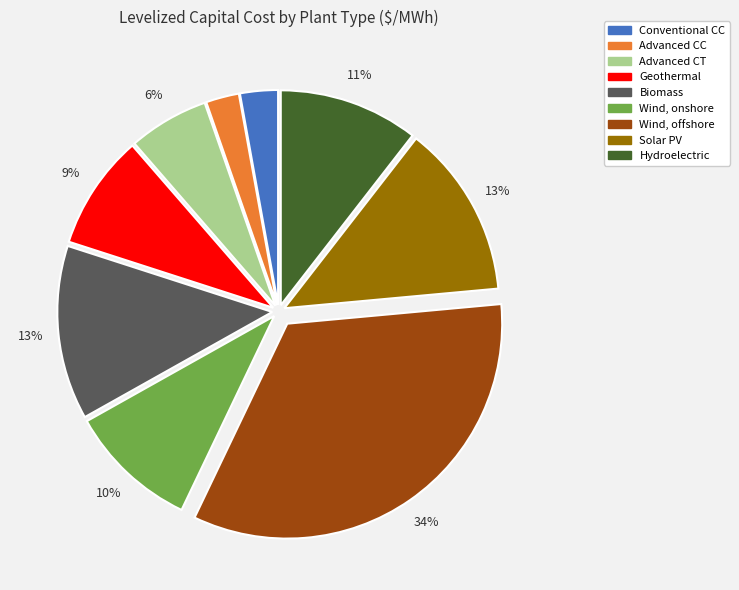

Does Biomass account for over 50% of the chart?

No